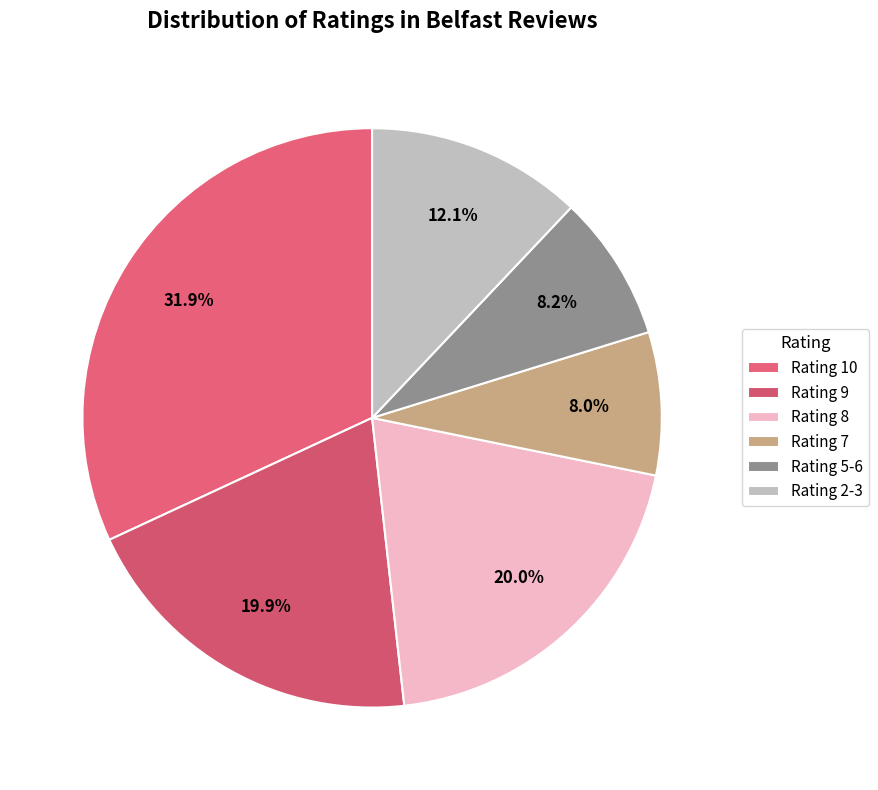

Does Rating 10 represent more than half of the total?

No